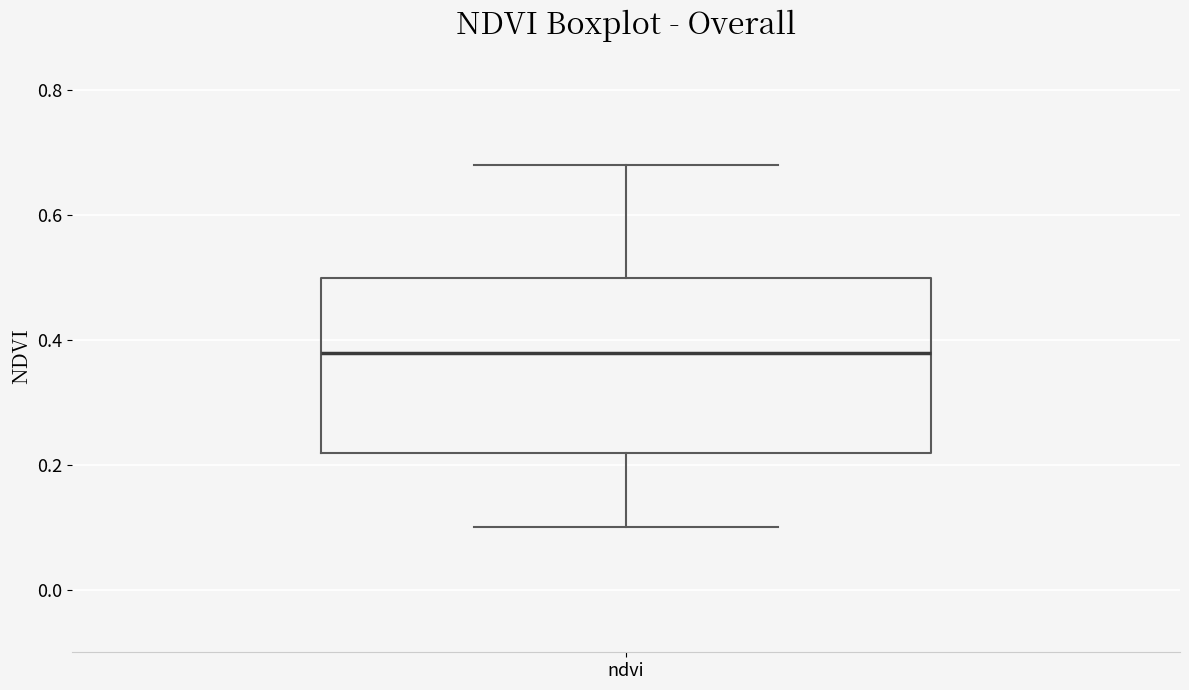

Transcribe this box plot: give where the median line is, the range the box spans, and where the two whiskers end, as read against the y-axis. The values are not printed on the chart, so give them approximately, as read against the axis.

median 0.38, box 0.22 to 0.50, whiskers 0.10 to 0.68